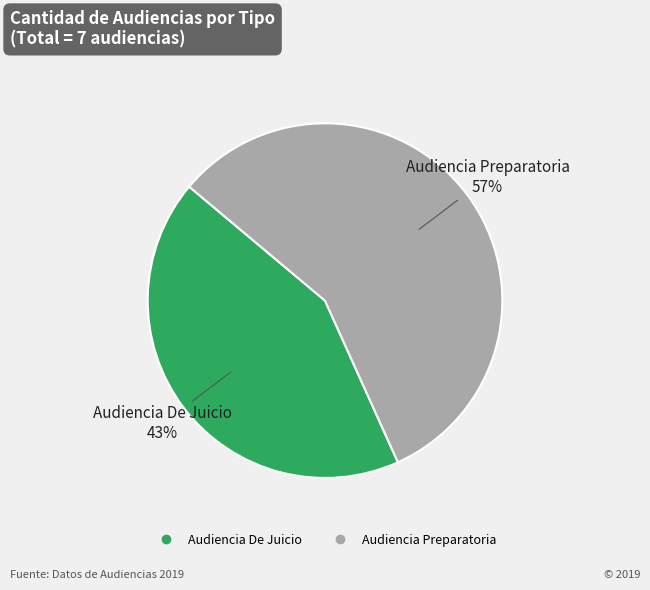

Rank the categories by value from lowest to highest.

Audiencia De Juicio, Audiencia Preparatoria